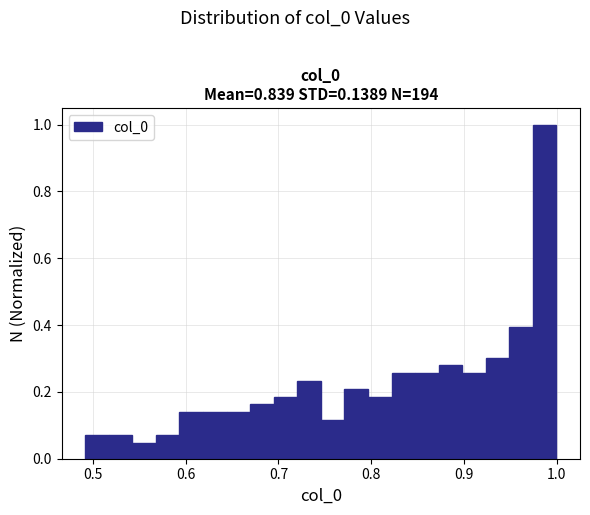

Around what value on the x-axis is the tallest bar? Give the approximate position of its centre, as read against the axis.

0.99